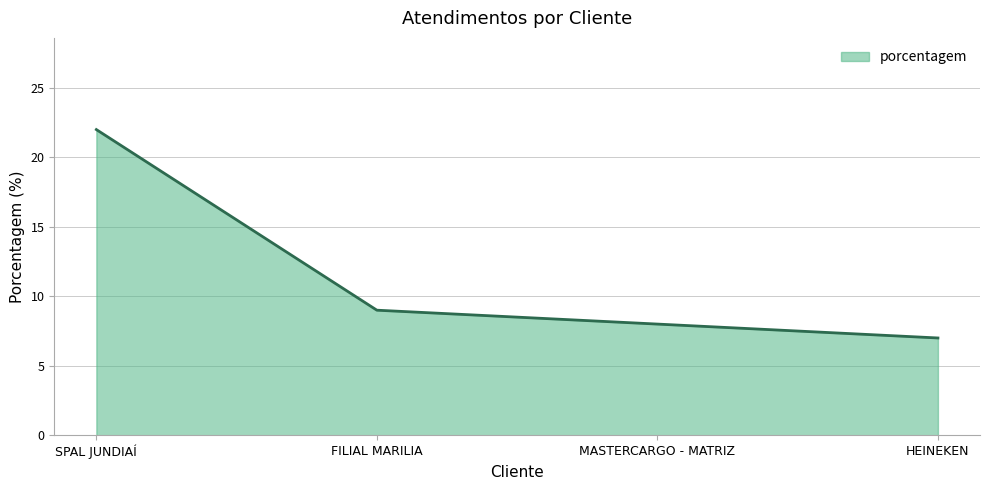

What is the change in value from MASTERCARGO - MATRIZ to HEINEKEN?

-1